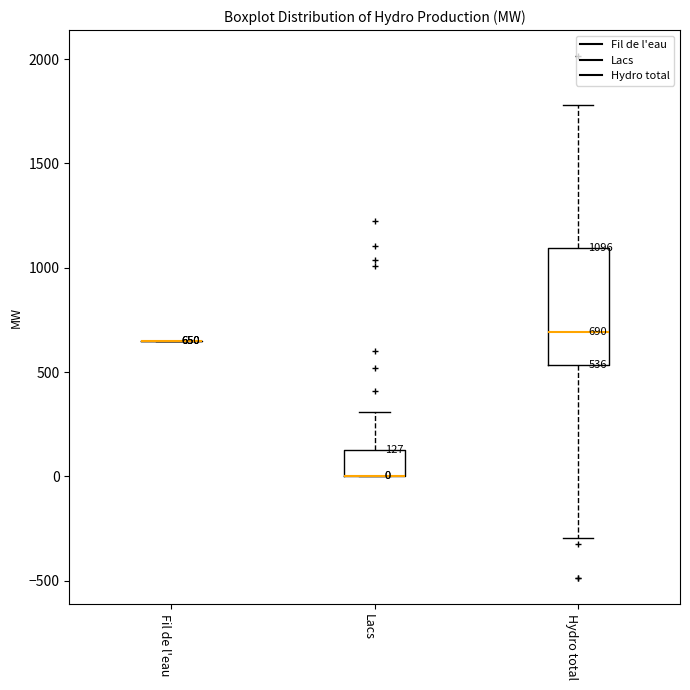

Comparing the boxes themselves (not the whiskers), which one is the tallest?

Hydro total